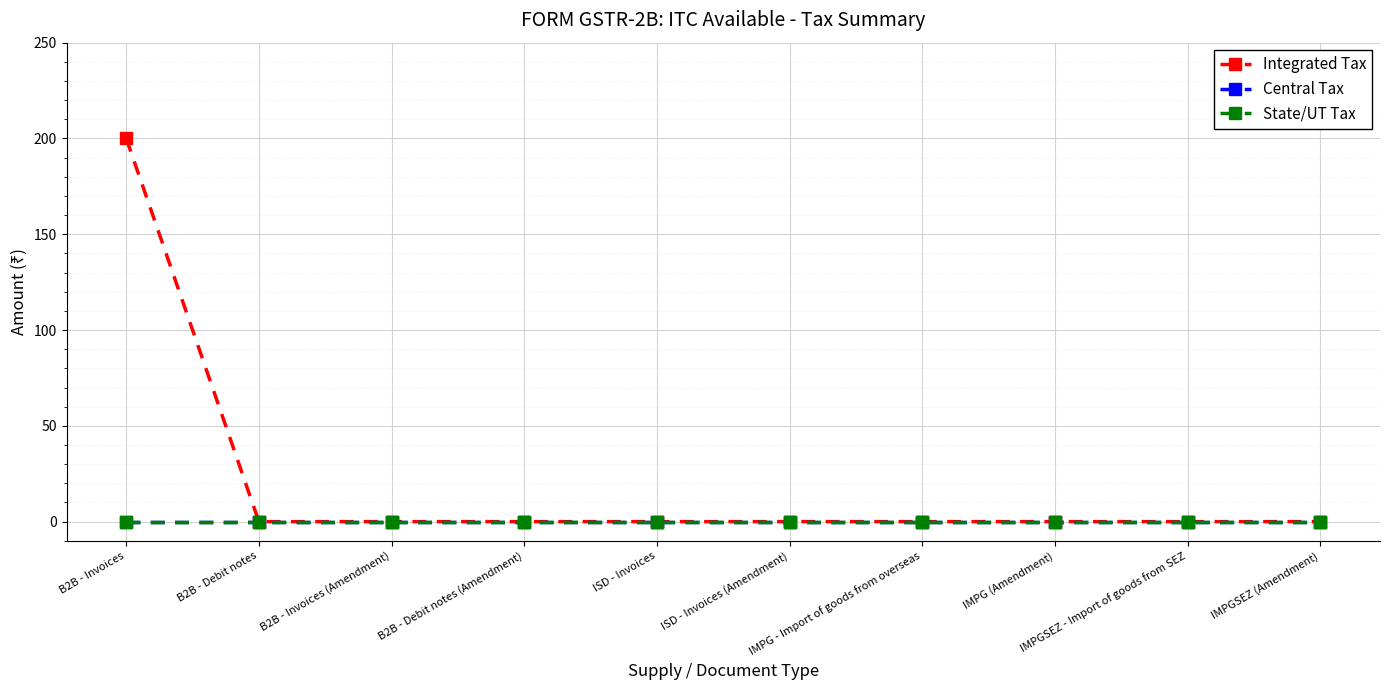

Which series has the largest total across all categories?

Integrated Tax